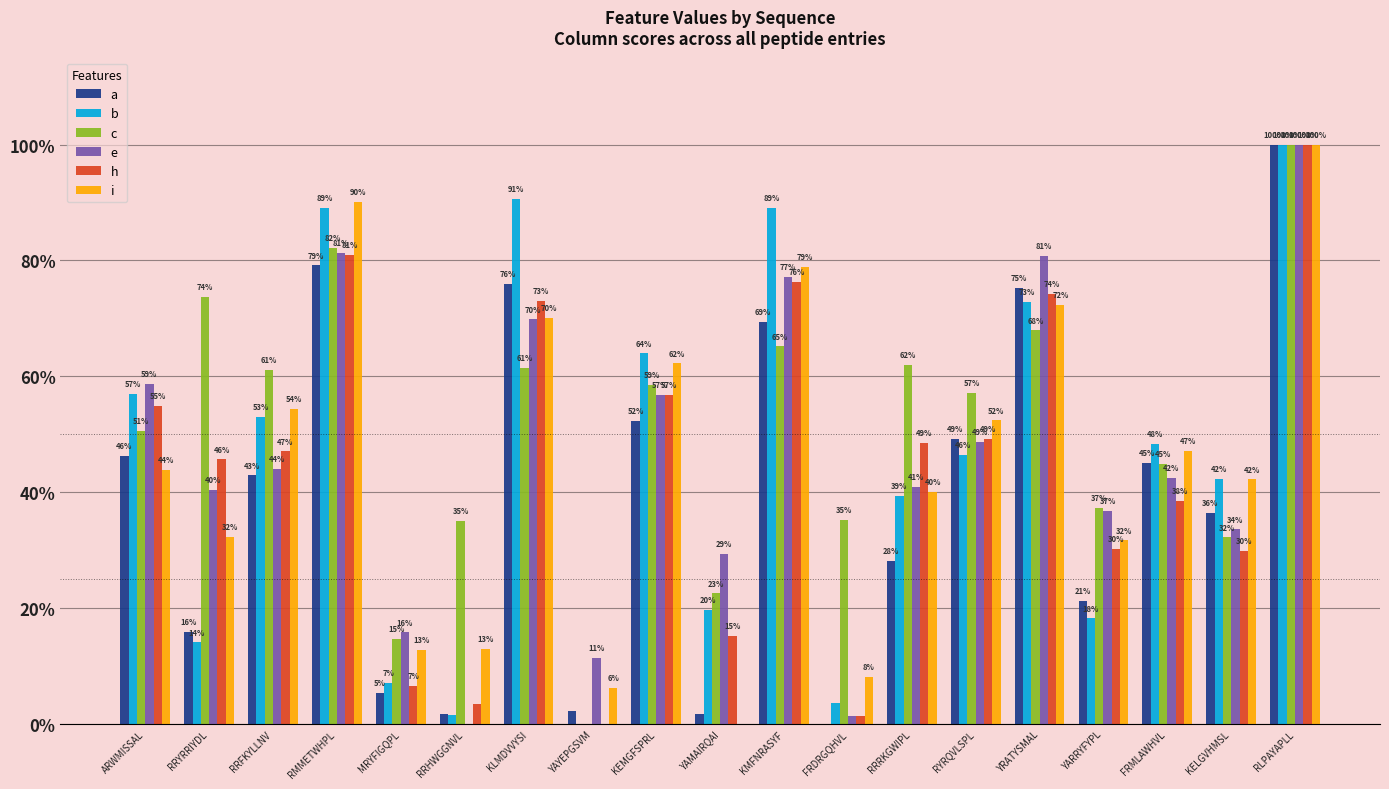

What are all the series names shown in the legend?

a, b, c, e, h, i